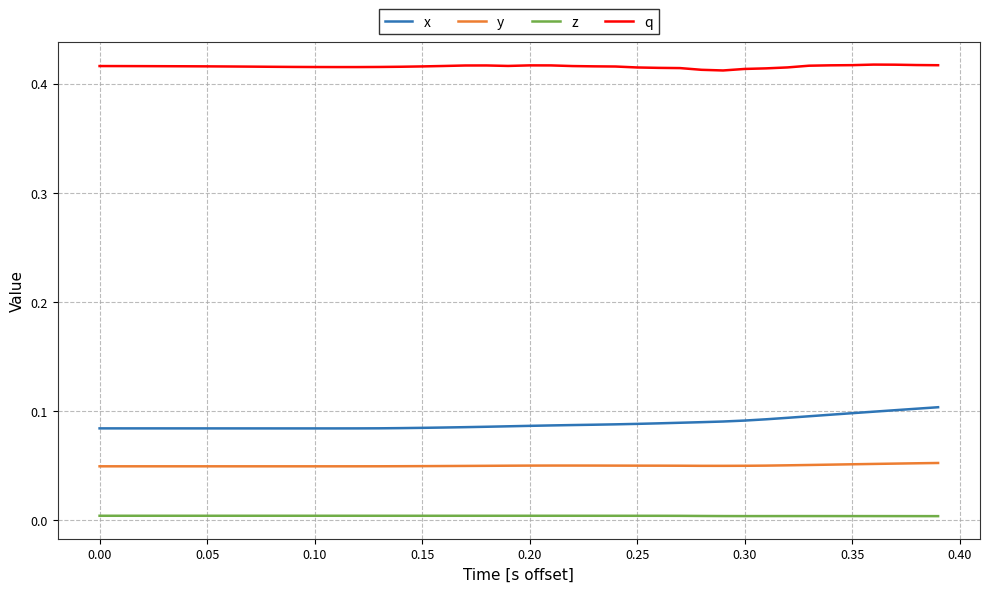

Rank the series by their maximum value, from lowest to highest.

z, y, x, q